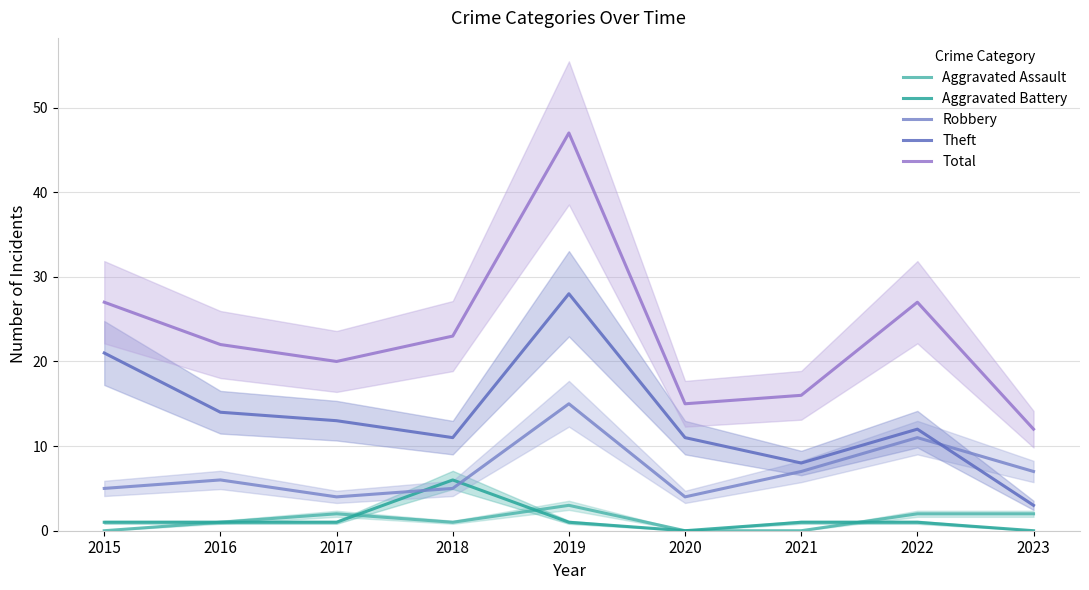

Is this an area chart (filled region under the line)?

No